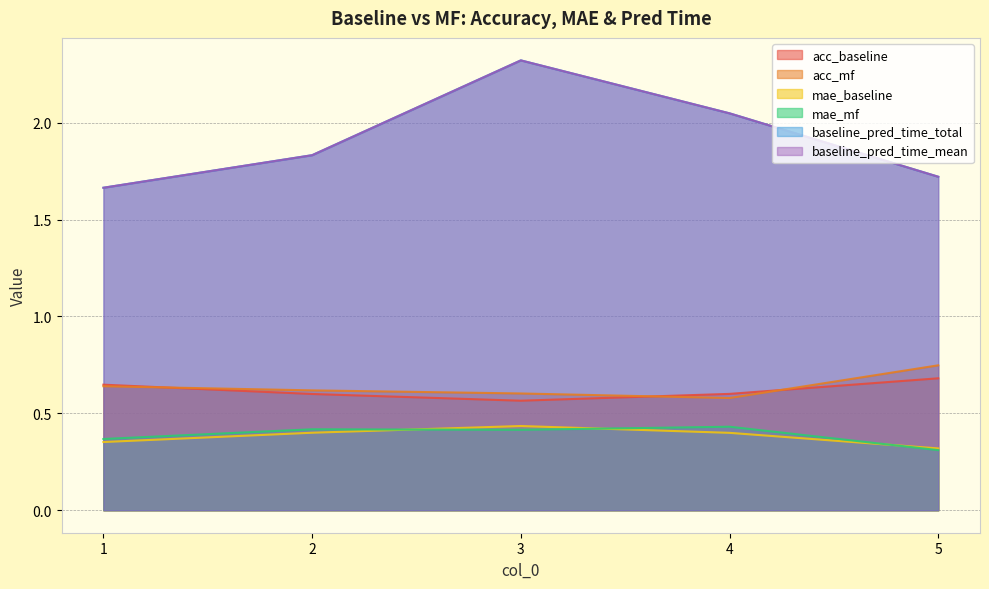

At which category is the sum across all series the highest?

3